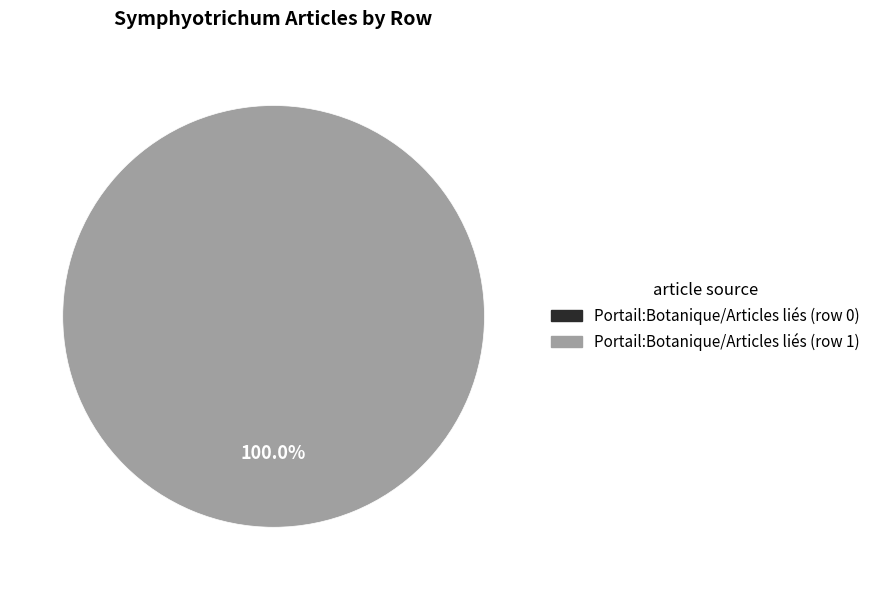

What percentage do Portail:Botanique/Articles liés (row 1) and Portail:Botanique/Articles liés (row 0) together represent?

100.0%